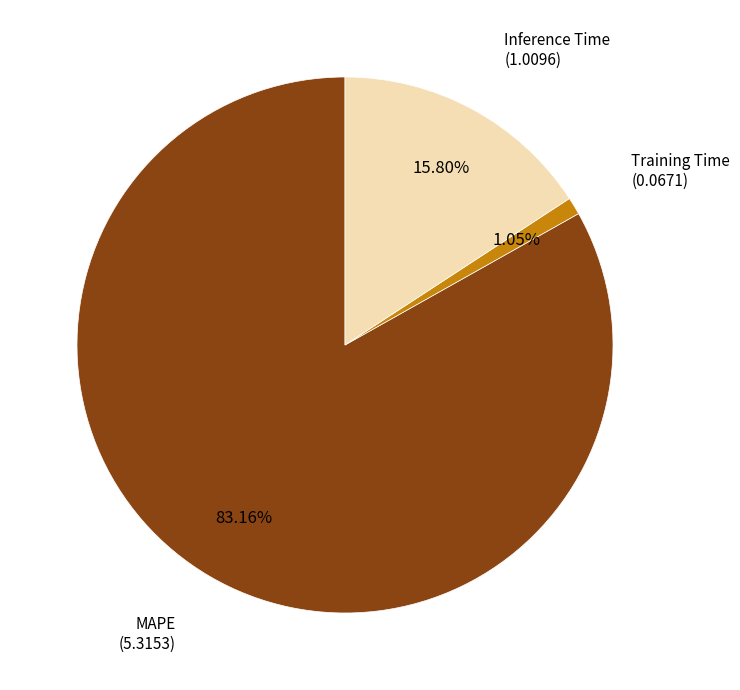

How many slices are in this pie chart?

3